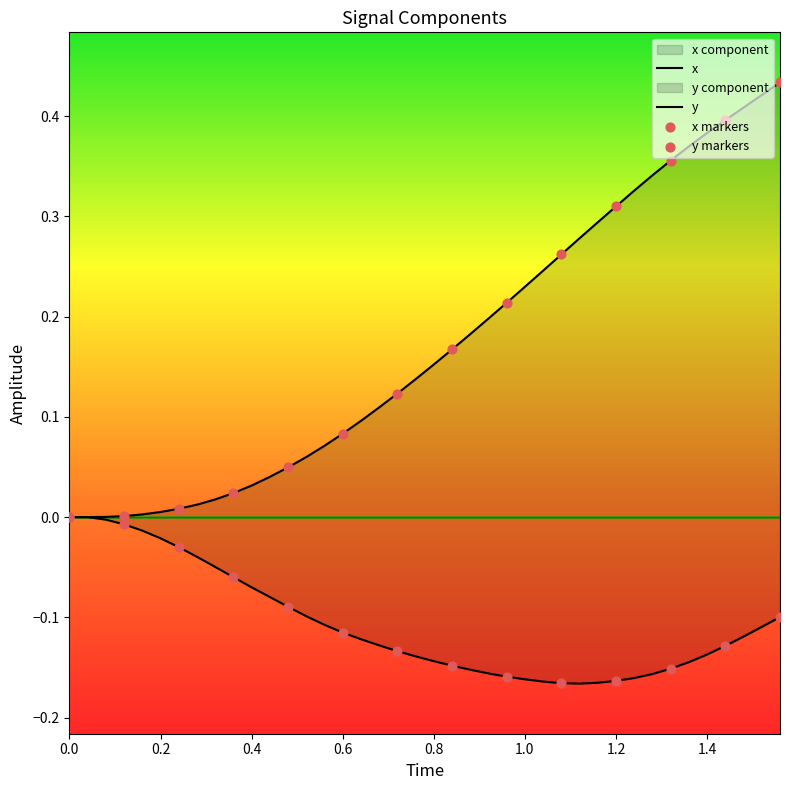

Which series has the widest spread of Y values?

x